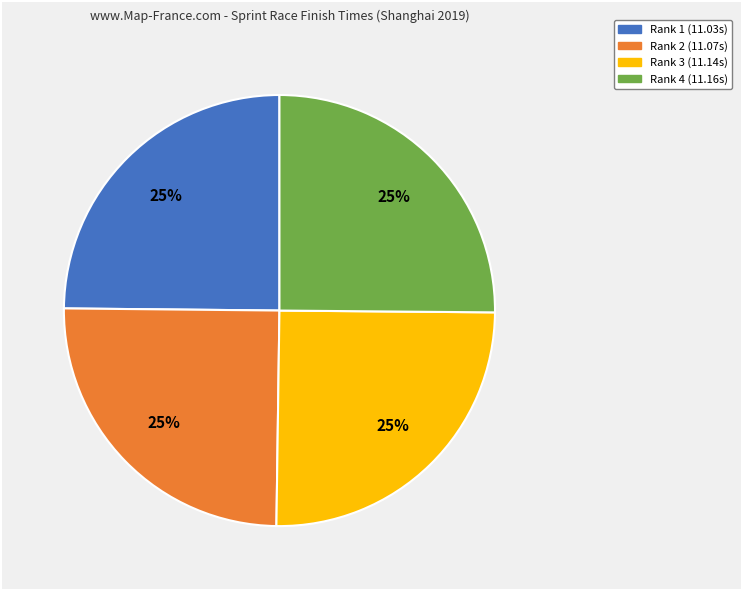

Count the number of slices in the pie.

4